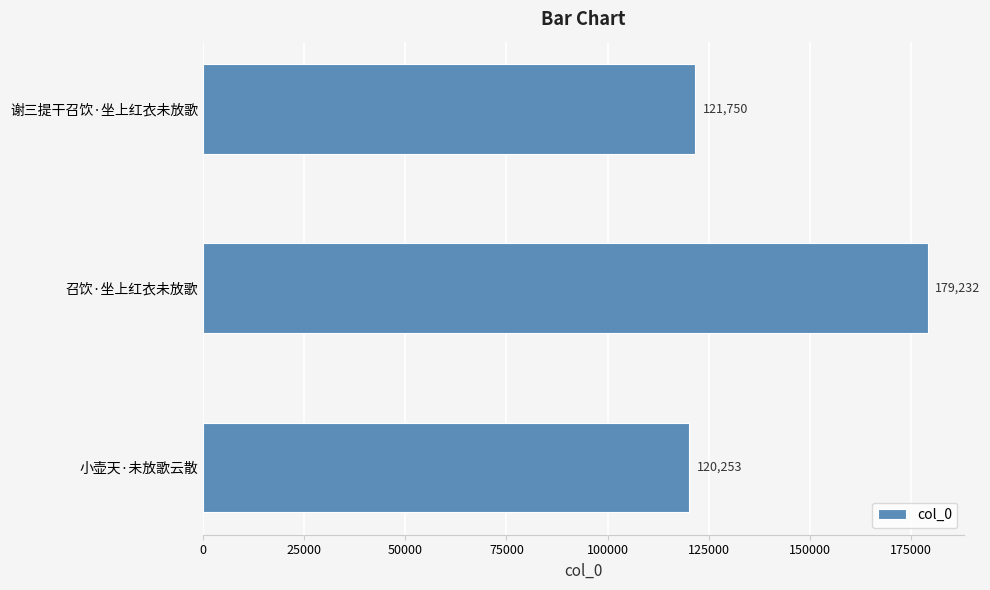

What is the difference between the values at 召饮·坐上红衣未放歌 and 小壶天·未放歌云散?

58979